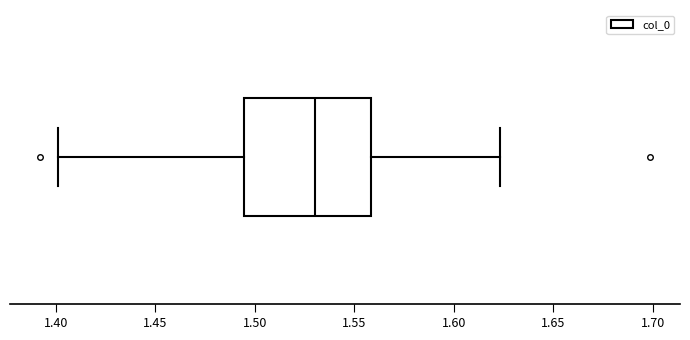

Transcribe this box plot: give where the median line is, the range the box spans, and where the two whiskers end, as read against the x-axis. The values are not printed on the chart, so give them approximately, as read against the axis.

median 1.530, box 1.495 to 1.560, whiskers 1.400 to 1.625